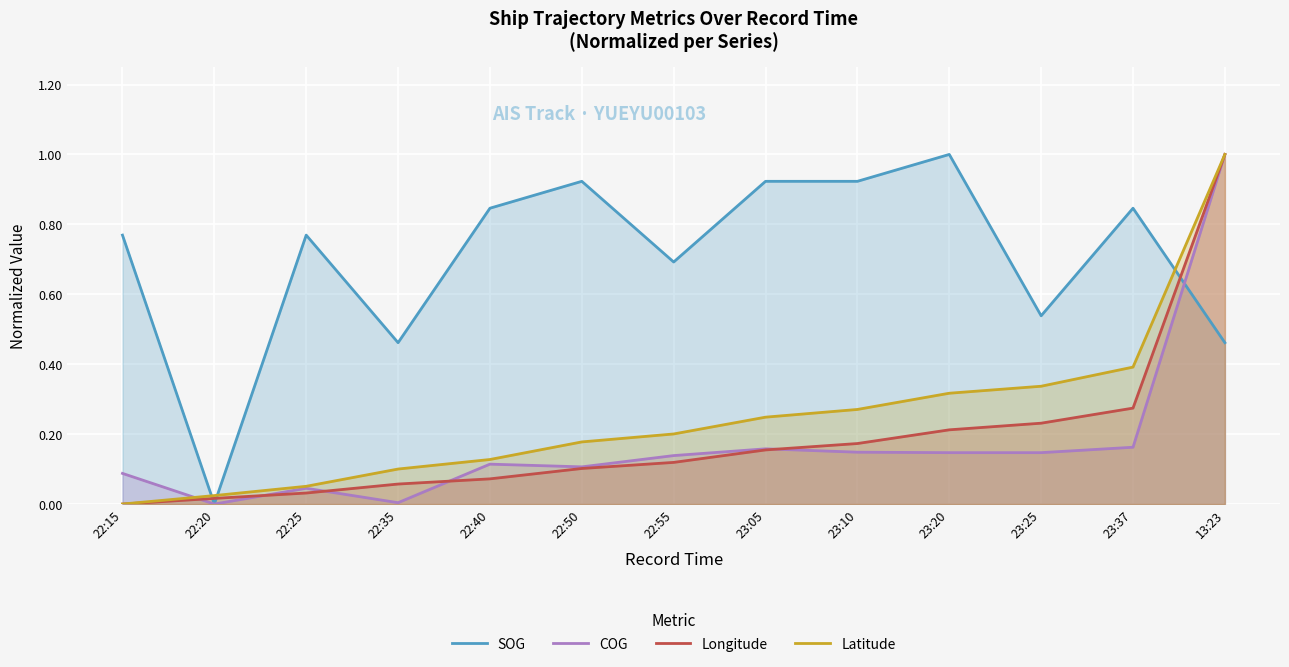

Reading left to right, list all the values displayed in this chart.

SOG: 22:15=0.8	22:20=0.0	22:25=0.8	22:35=0.5	22:40=0.8	22:50=0.9	22:55=0.7	23:05=0.9	23:10=0.9	23:20=1.0	23:25=0.5	23:37=0.8	13:23=0.5
COG: 22:15=0.1	22:20=0.0	22:25=0.0	22:35=0.0	22:40=0.1	22:50=0.1	22:55=0.1	23:05=0.2	23:10=0.1	23:20=0.1	23:25=0.1	23:37=0.2	13:23=1.0
Longitude: 22:15=0.0	22:20=0.0	22:25=0.0	22:35=0.1	22:40=0.1	22:50=0.1	22:55=0.1	23:05=0.2	23:10=0.2	23:20=0.2	23:25=0.2	23:37=0.3	13:23=1.0
Latitude: 22:15=0.0	22:20=0.0	22:25=0.1	22:35=0.1	22:40=0.1	22:50=0.2	22:55=0.2	23:05=0.2	23:10=0.3	23:20=0.3	23:25=0.3	23:37=0.4	13:23=1.0